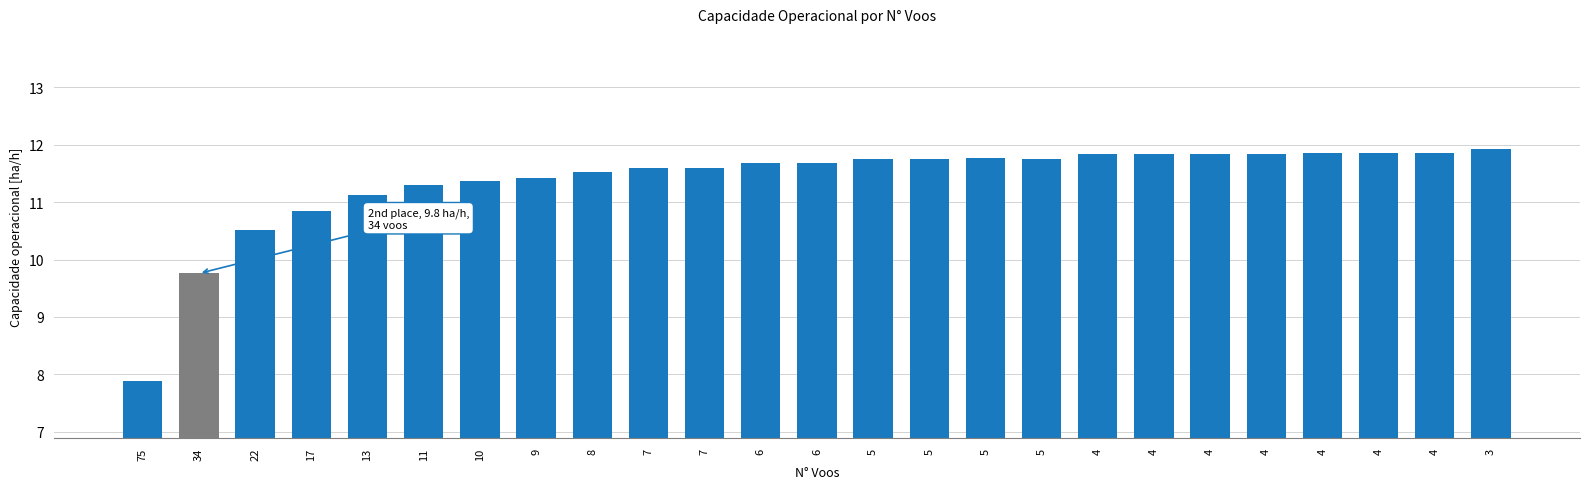

Are the bars grouped side by side (vs. stacked)?

No